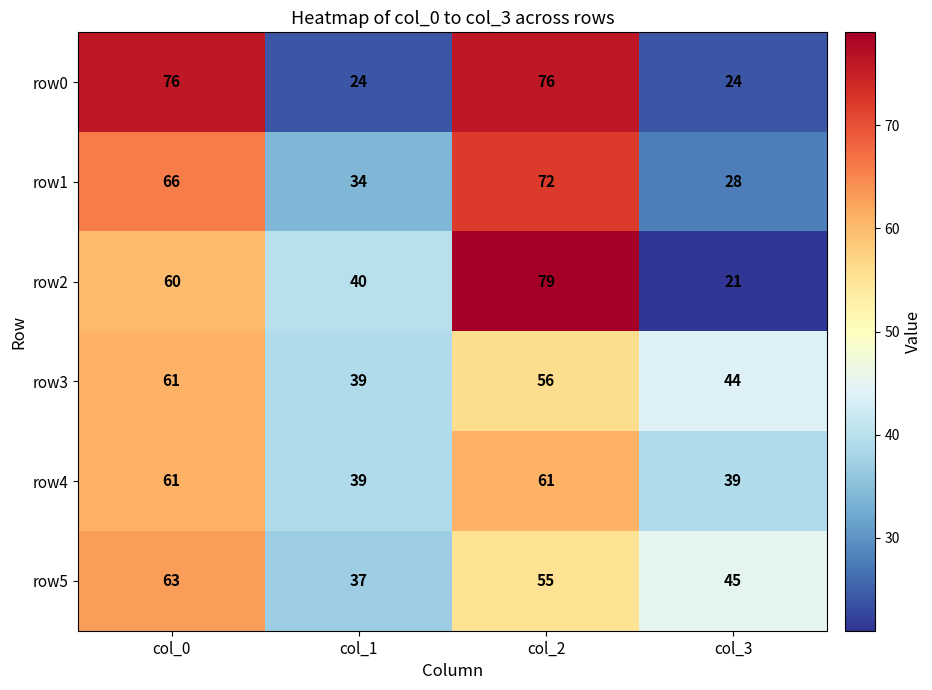

What is the total value across all series at col_0?

387